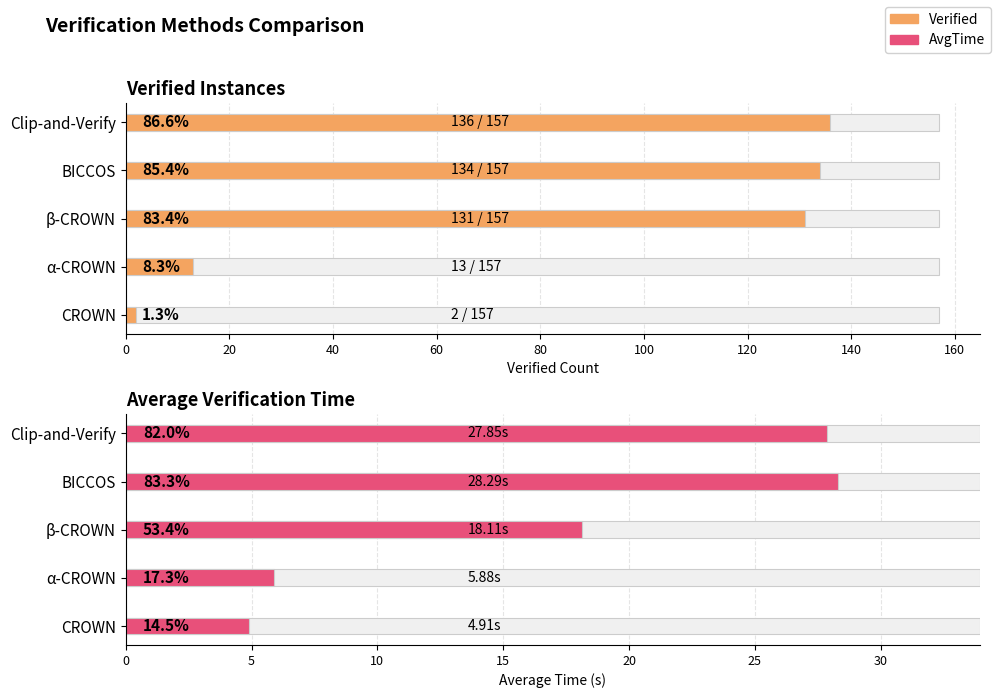

What is the smallest value displayed?

2.0